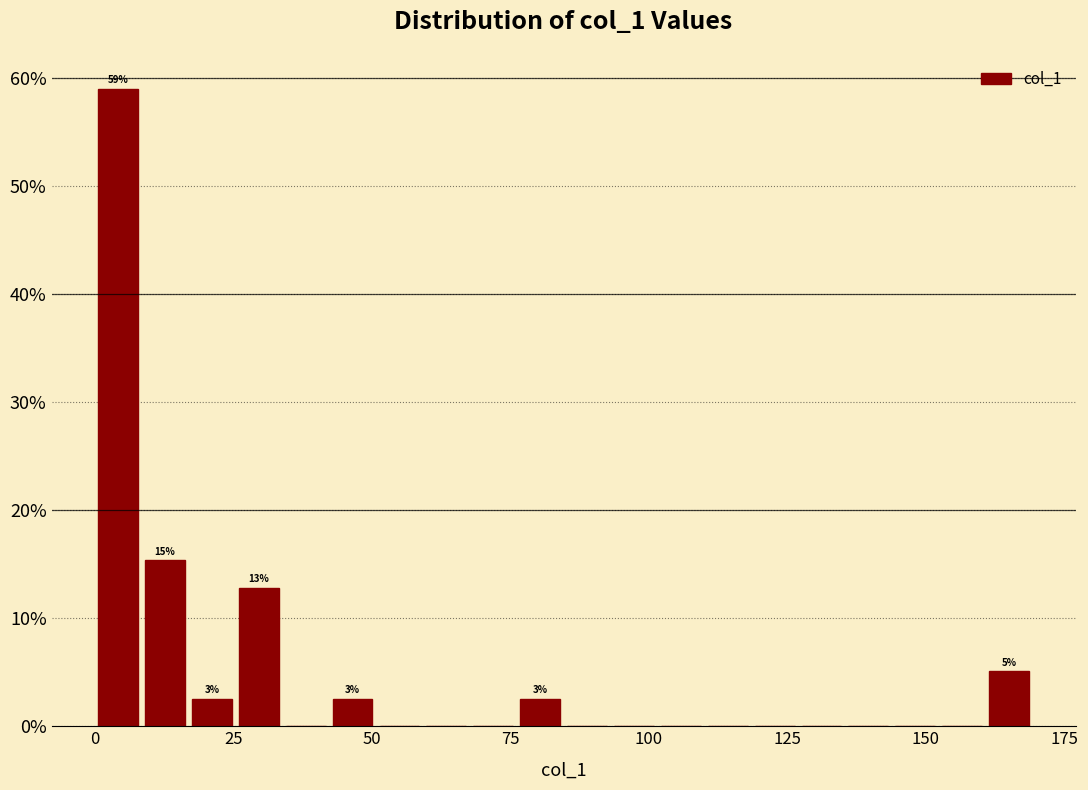

Read against the x-axis, roughly where is the centre of the tallest bar?

5